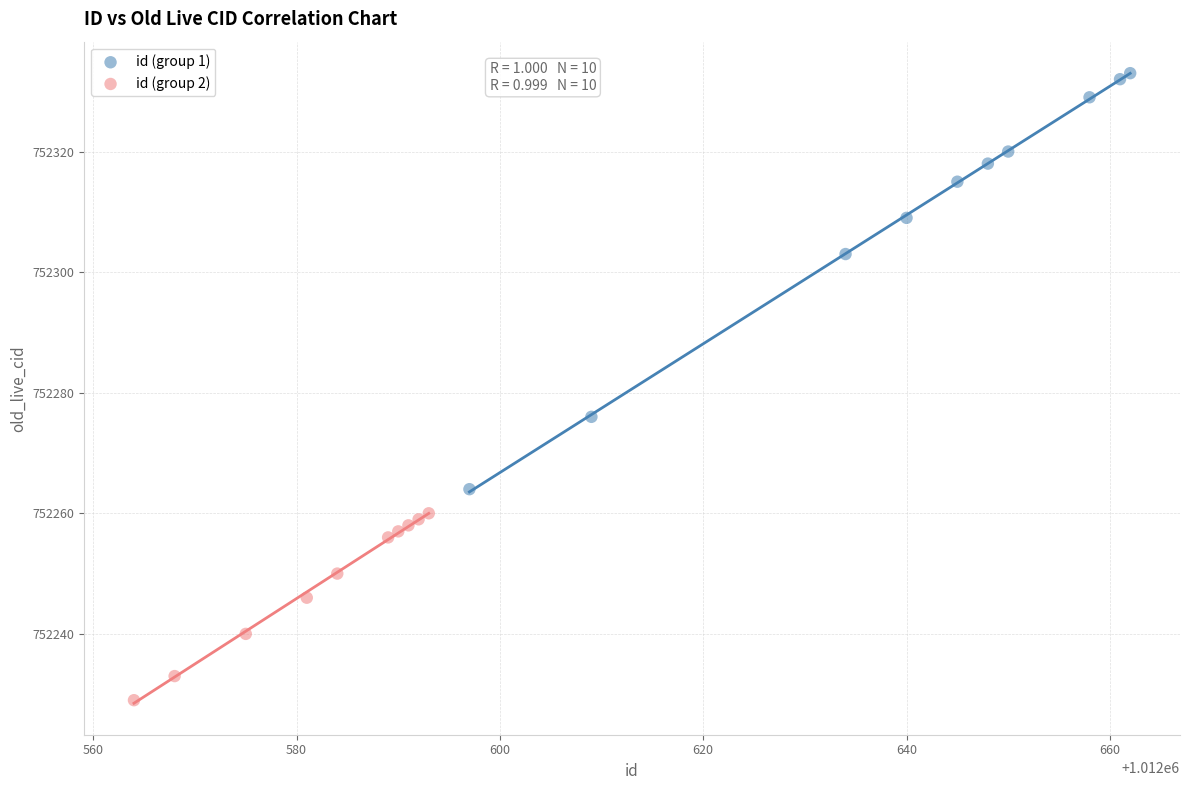

Which series has the widest spread of Y values?

id (group 1)